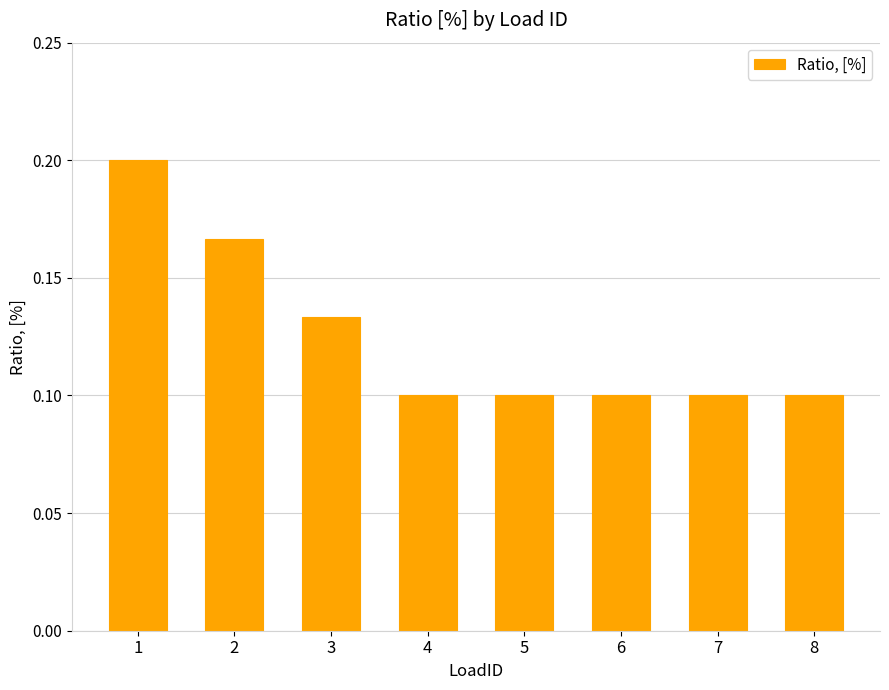

Count the values in the range 0 to 1.

8